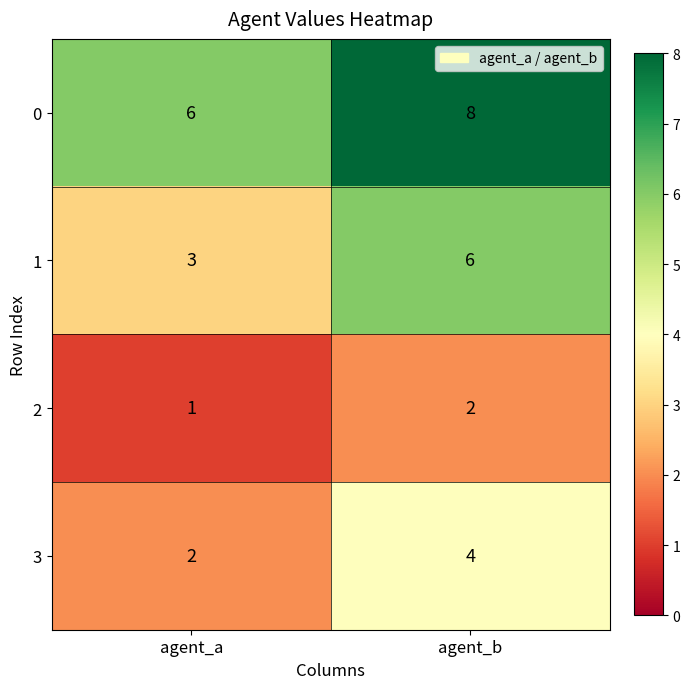

Reading left to right, list all the values displayed in this chart.

0: 6	8
1: 3	6
2: 1	2
3: 2	4